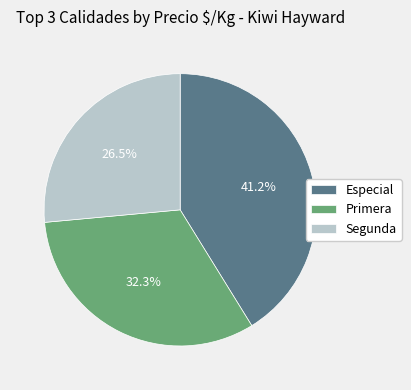

Rank the categories by value from lowest to highest.

Segunda, Primera, Especial